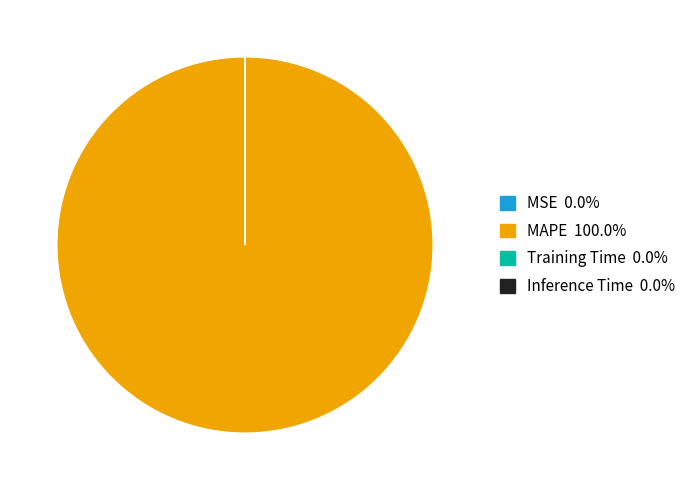

Is there a majority slice in this chart?

Yes